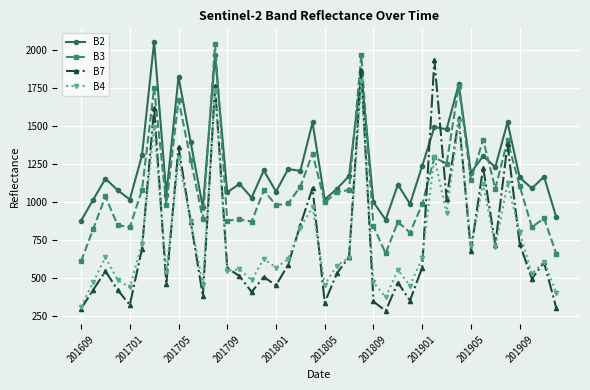

What is the highest value of the B7 series?

1931